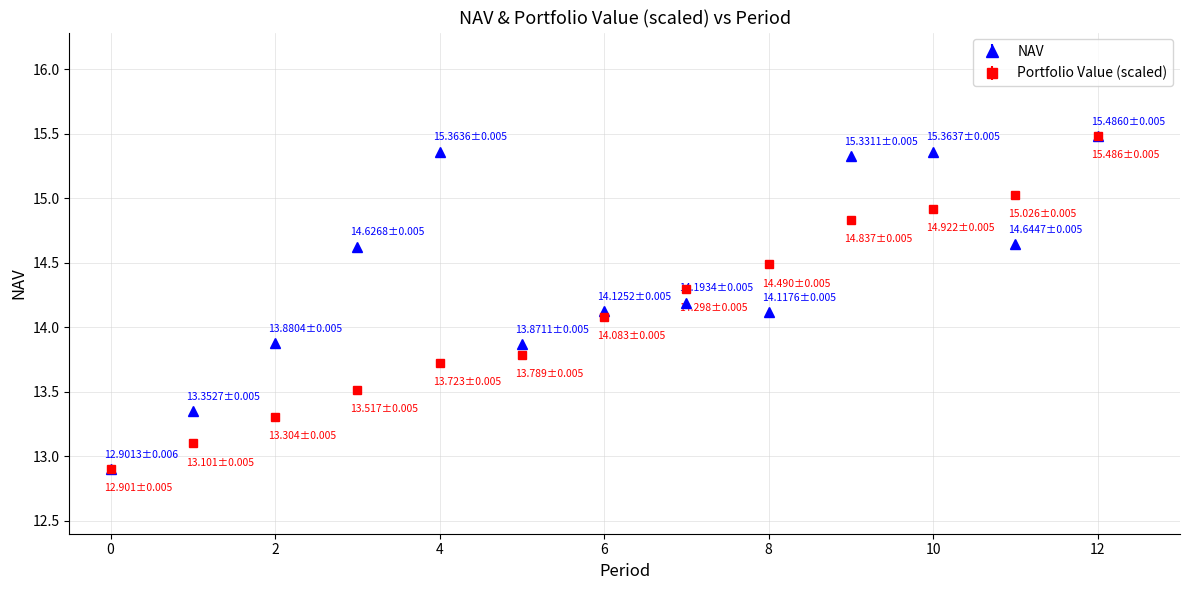

At how many categories does at least one series exceed 13?

12